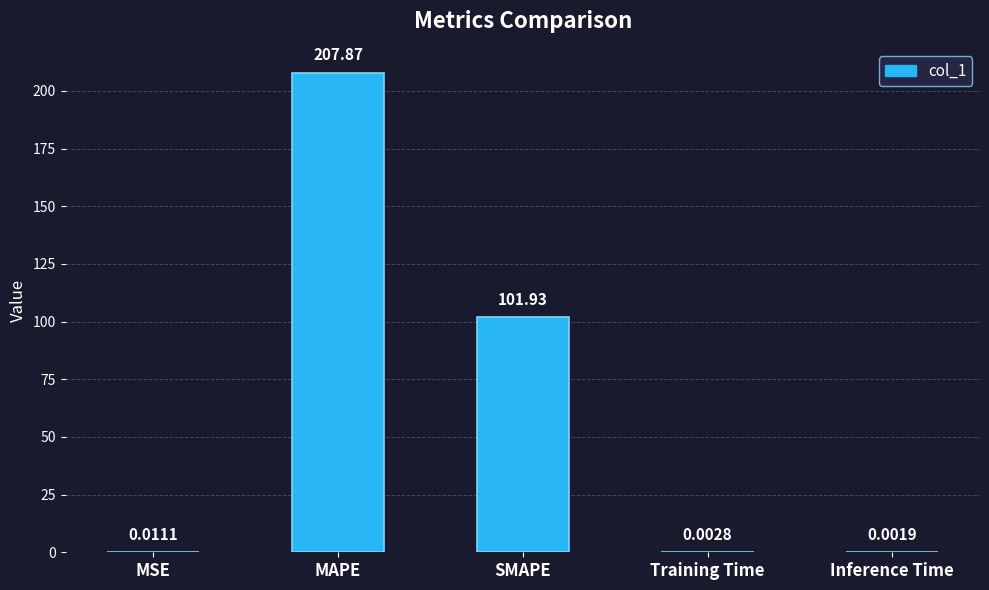

Which has a higher value, Training Time or Inference Time?

Training Time